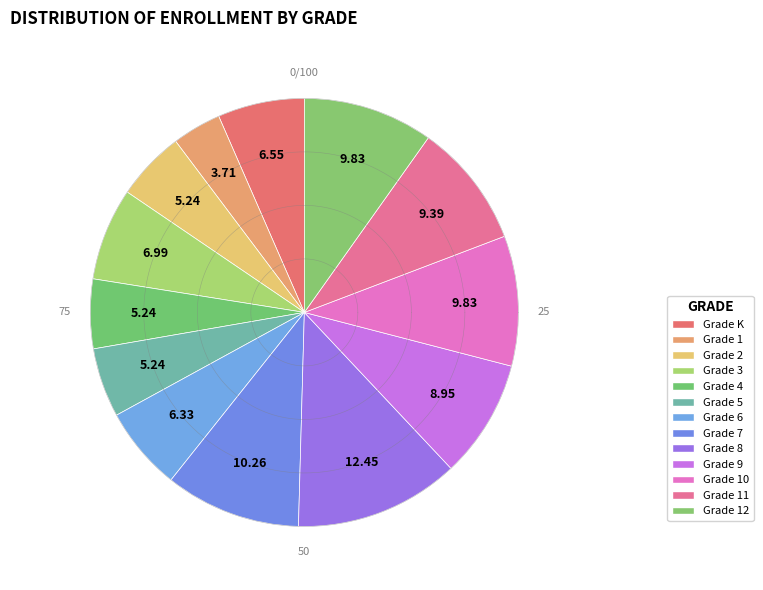

To the nearest percent, what percentage of the pie is Grade 2?

5%